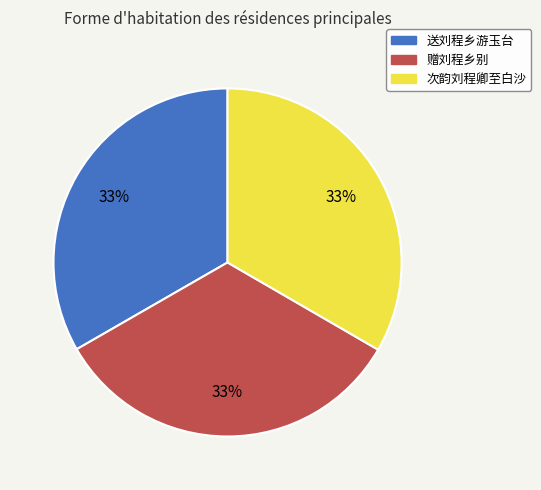

Does 送刘程乡游玉台 account for over 50% of the chart?

No